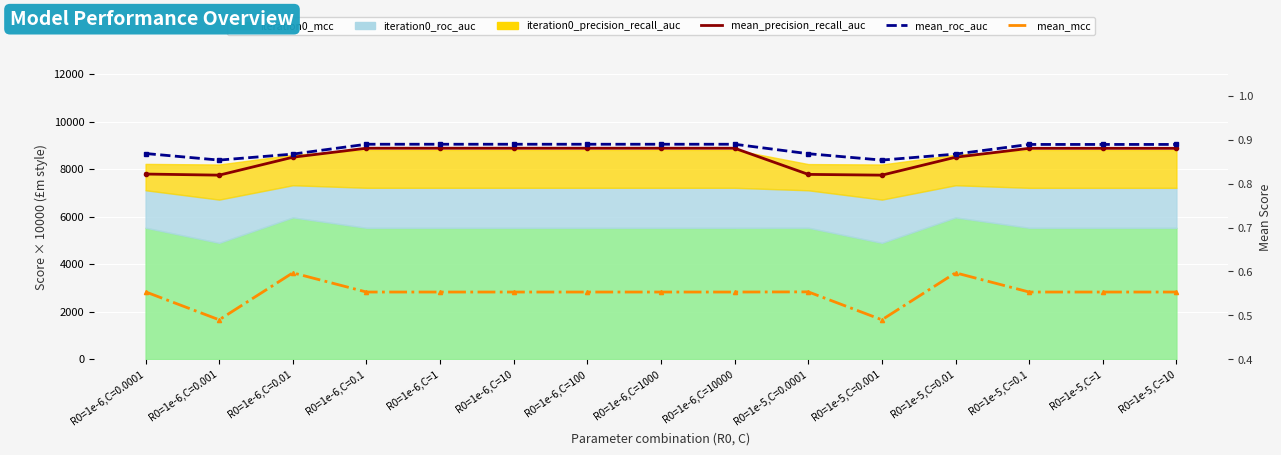

What is the difference between the maximum and minimum values in the mean_precision_recall_auc series?

0.1